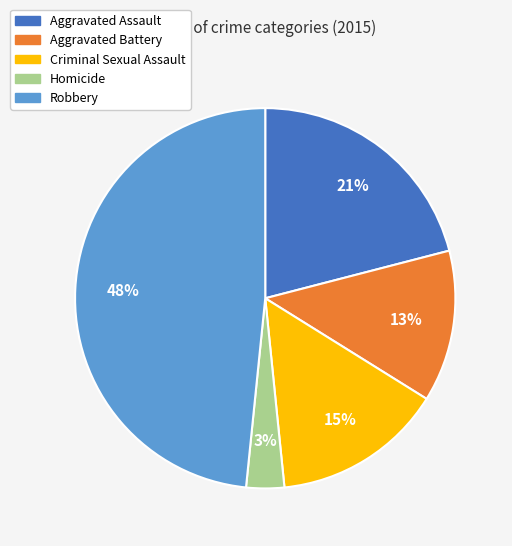

Is it true that Homicide is 3% of the pie?

True